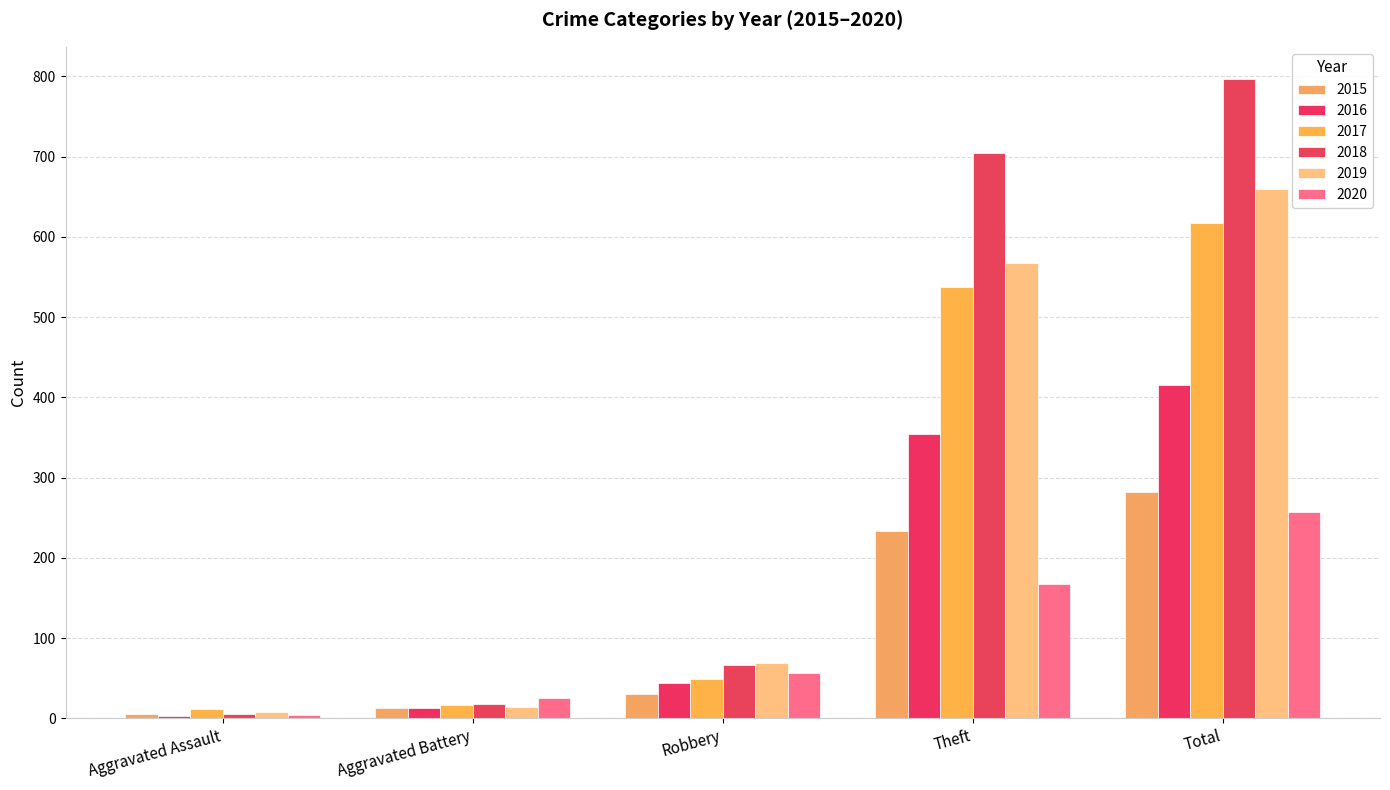

What position from the left is Total?

5